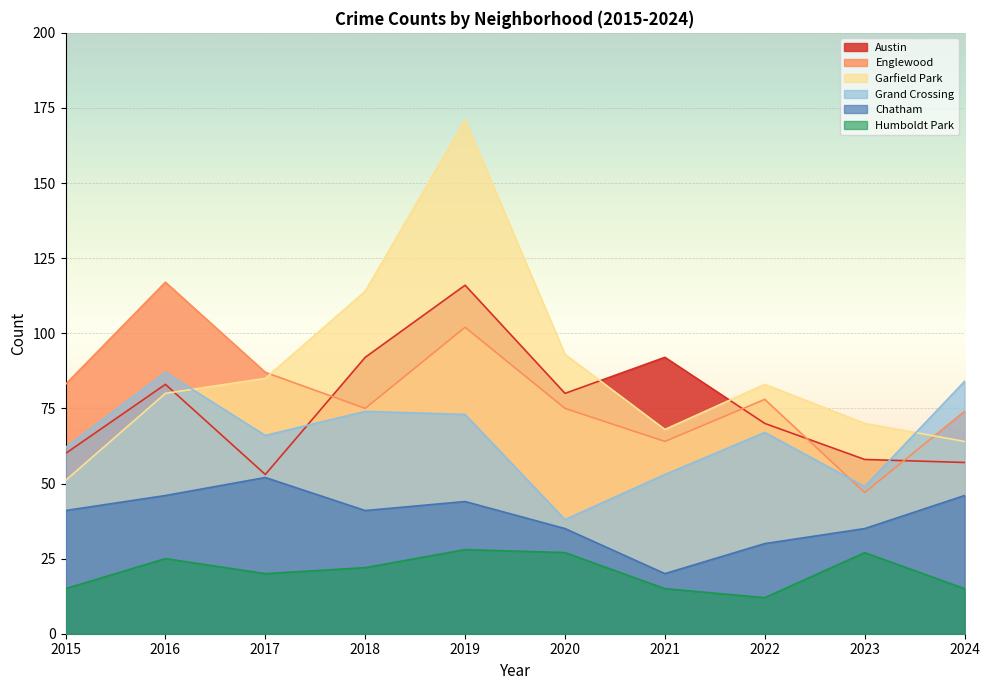

What is the difference between the maximum and second lowest values in the Englewood series?

53